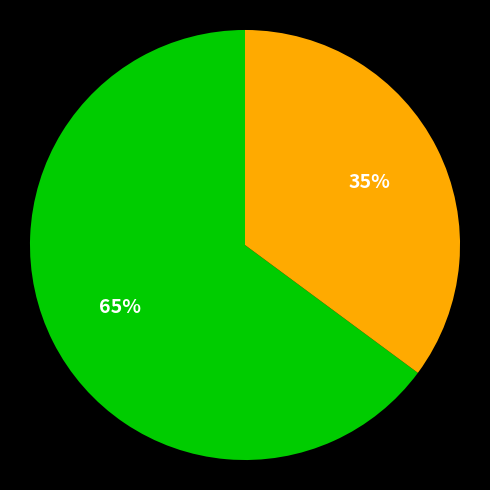

To the nearest percent, what is the average slice percentage?

50%